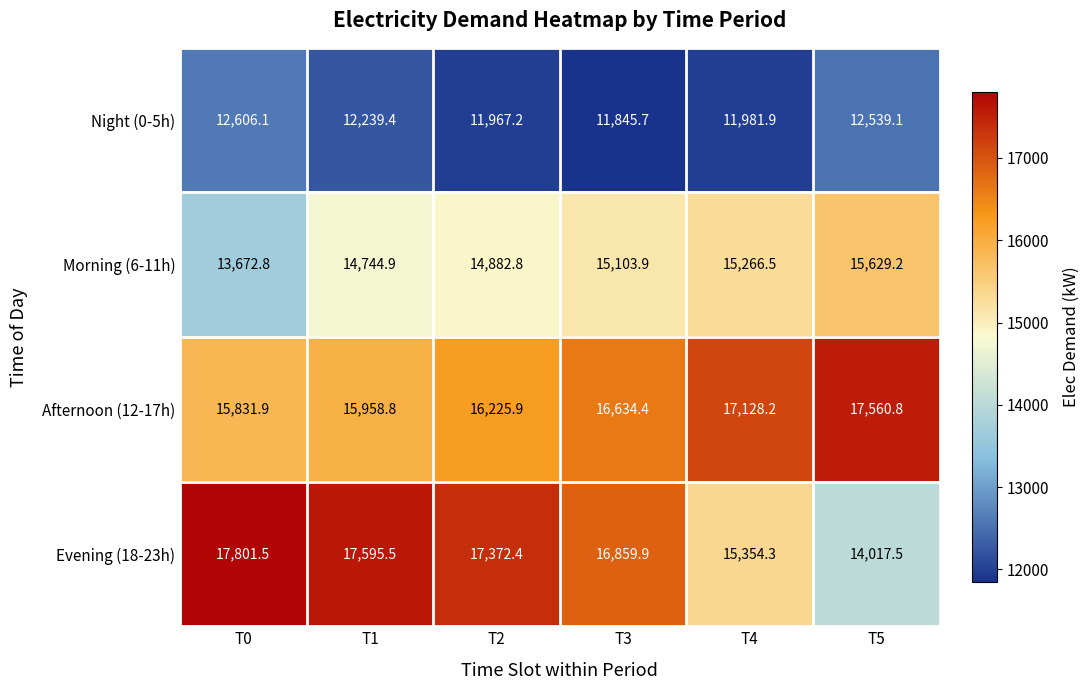

Which series has the largest range (max minus min)?

Evening (18-23h)